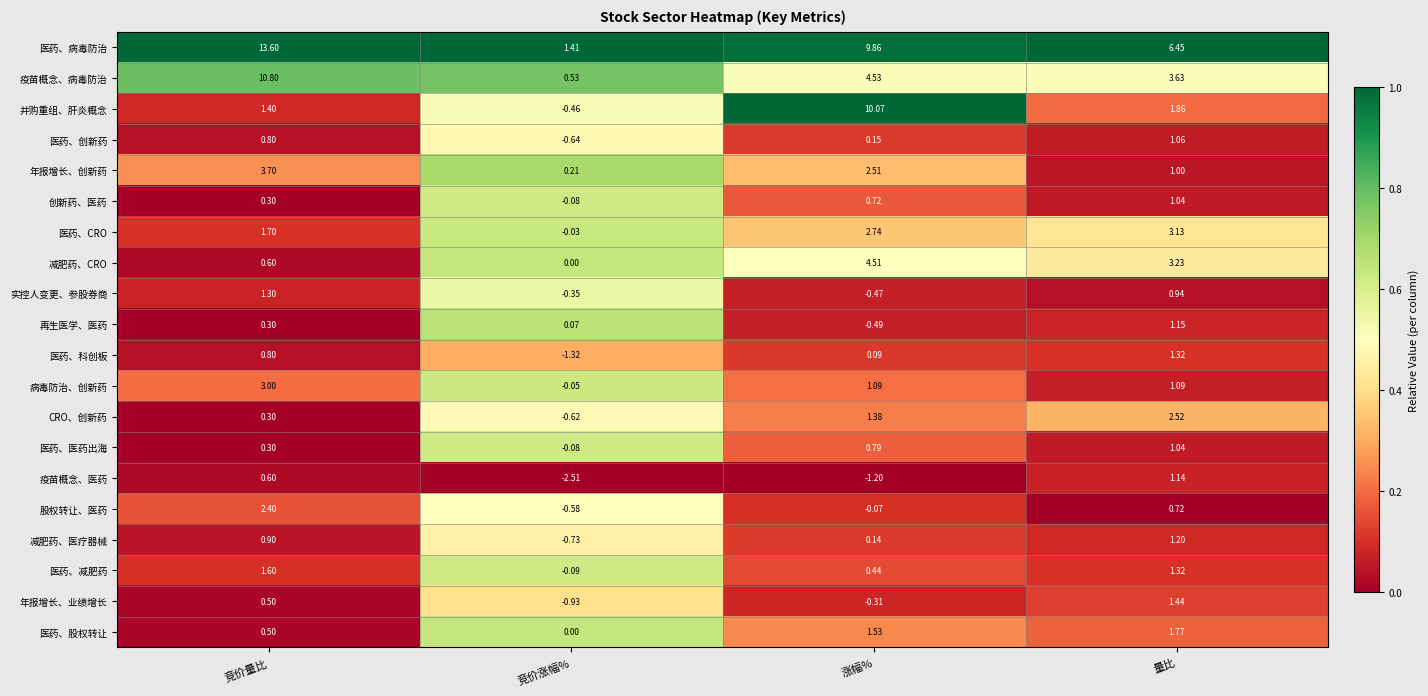

Which label corresponds to the smallest value in the chart?

竞价涨幅%